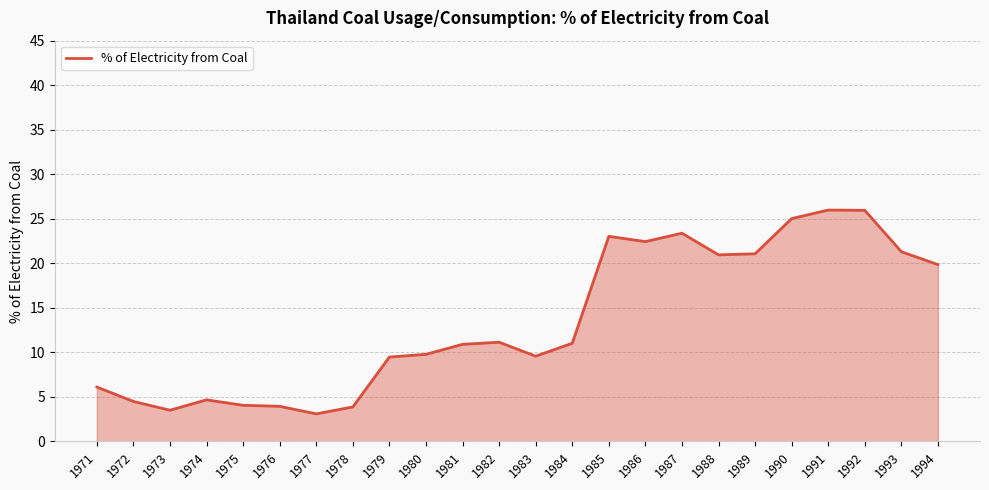

Count the number of data series in this chart.

1